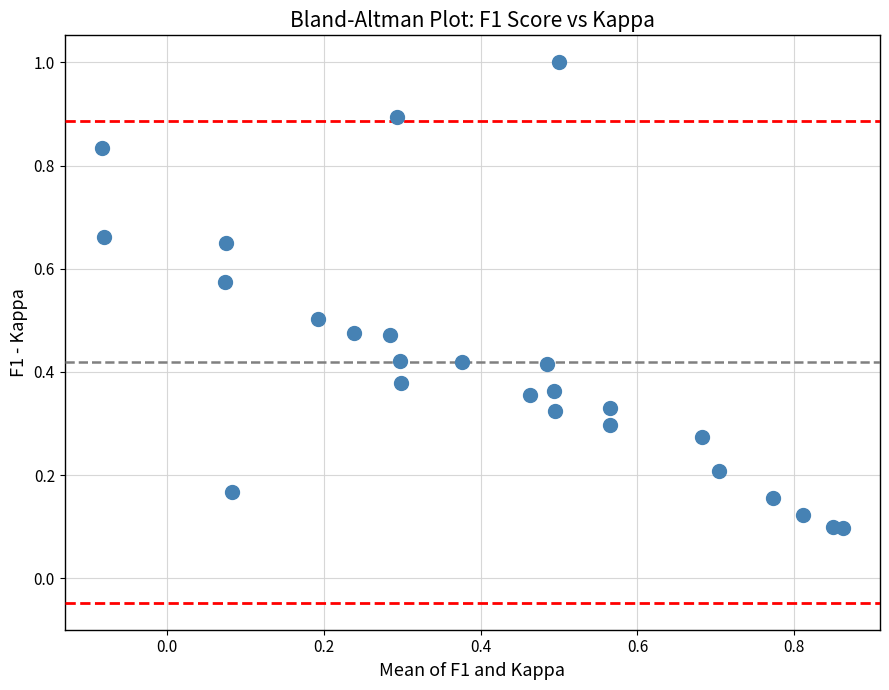

What is the range of X values (max minus min)?

0.9